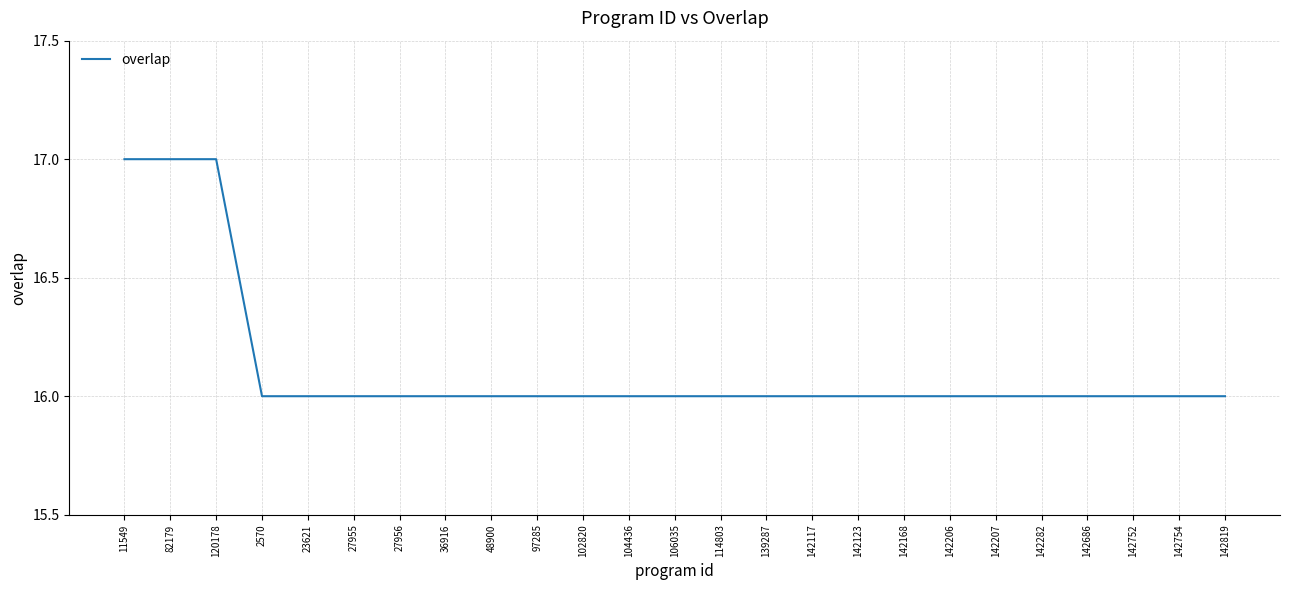

What is the difference between the values at 102820 and 120178?

1